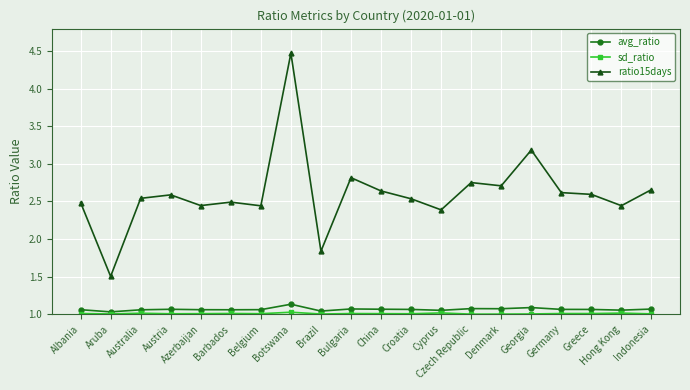

At which category does the chart reach its peak across all series?

Botswana